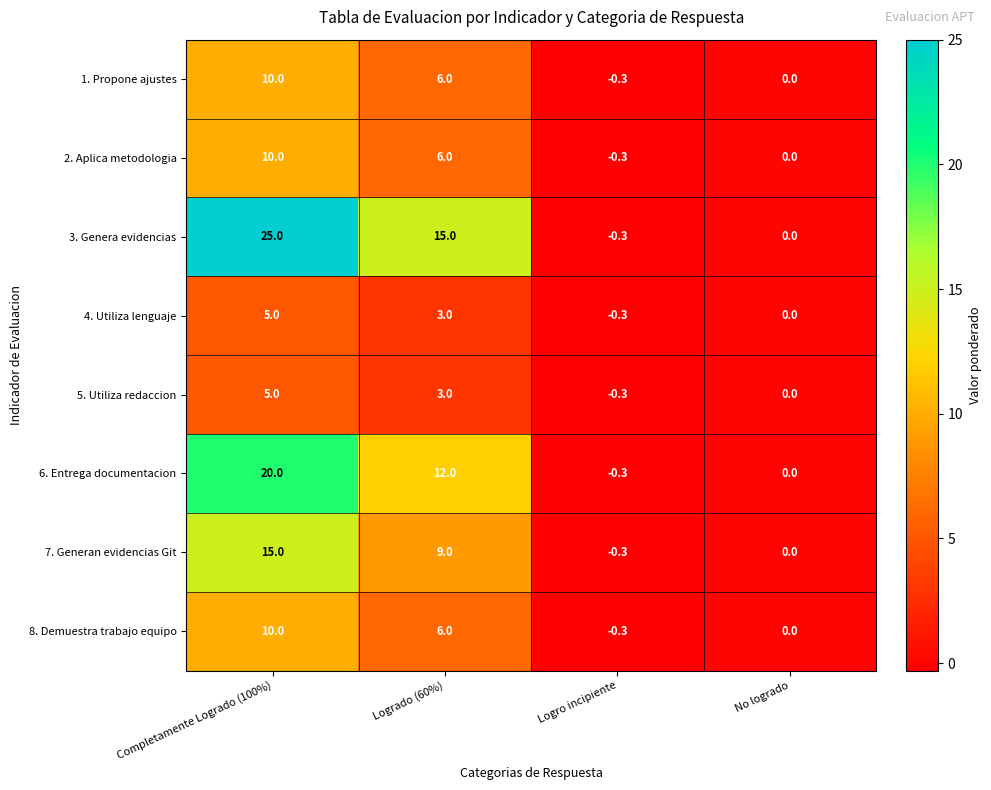

The value of 2. Aplica metodologia at Logro incipiente is -0.3. True or false?

True